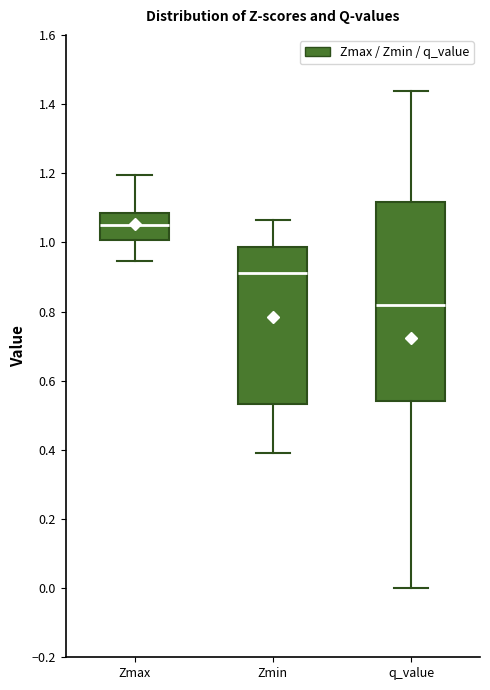

Reading left to right, read every box against the y-axis: the position of its median line, the range the box covers, and the ends of its whiskers. The values are not printed on the chart, so give them approximately, as read against the axis.

Zmax: median 1.04, box 1.00 to 1.08, whiskers 0.94 to 1.20
Zmin: median 0.92, box 0.54 to 0.98, whiskers 0.40 to 1.06
q_value: median 0.82, box 0.54 to 1.12, whiskers 0.00 to 1.44